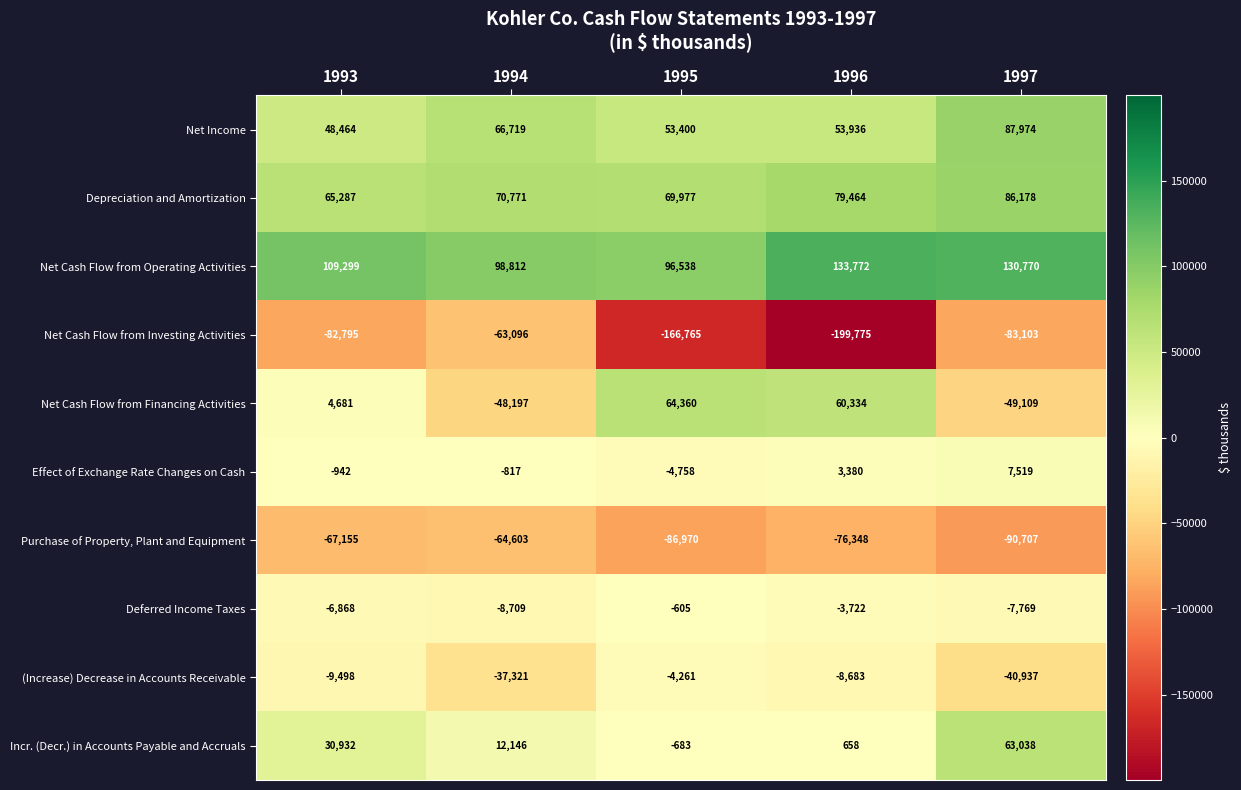

At which label does Net Income first exceed 53936?

1994